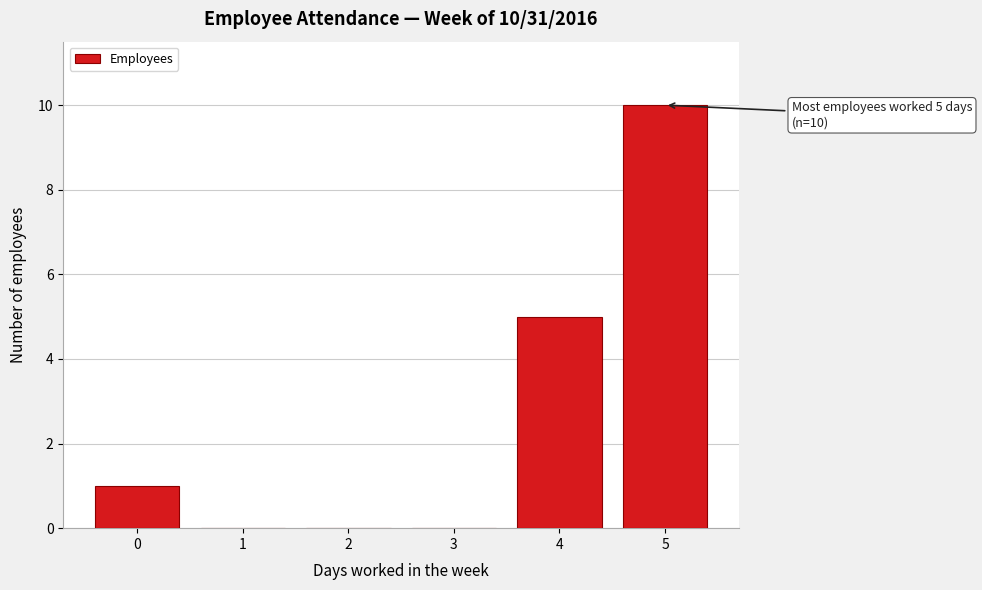

Over which range of the x-axis is the bar tallest?

4.5 to 5.5